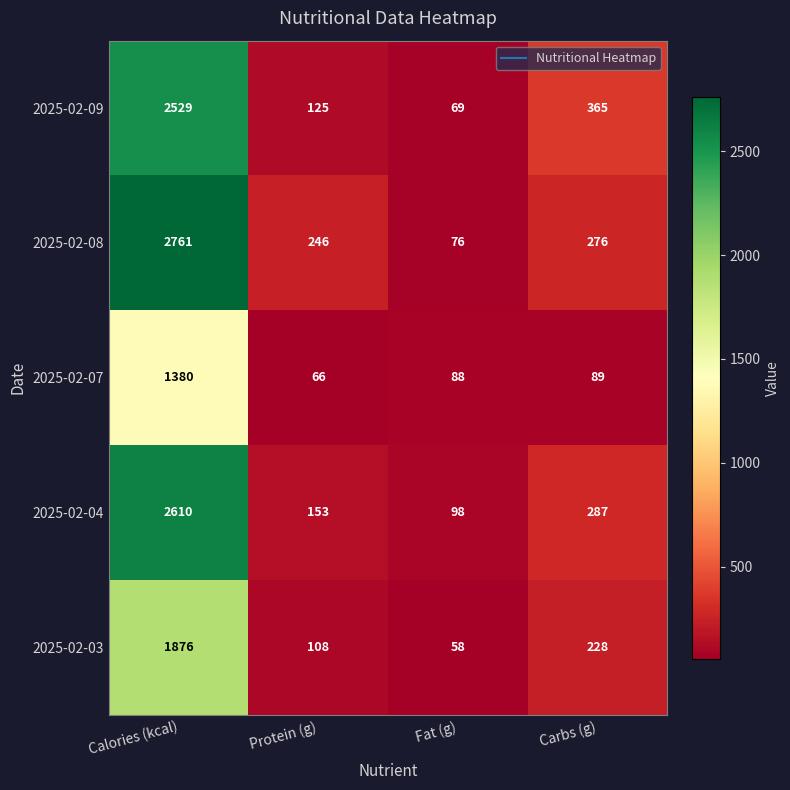

Is it true that 2025-02-03 equals 645 at Calories (kcal)?

False